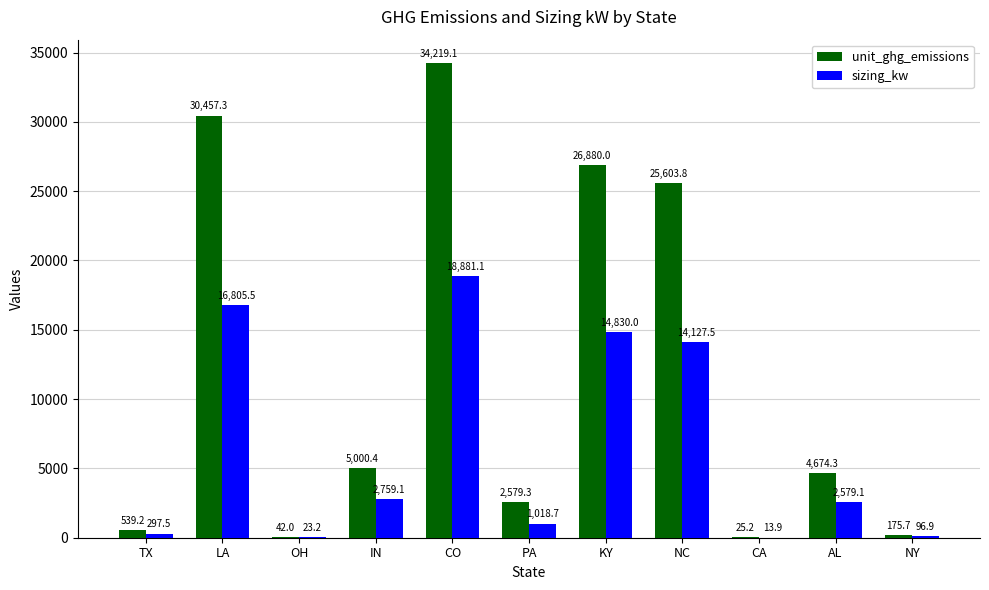

Does the chart contain stacked bars?

No